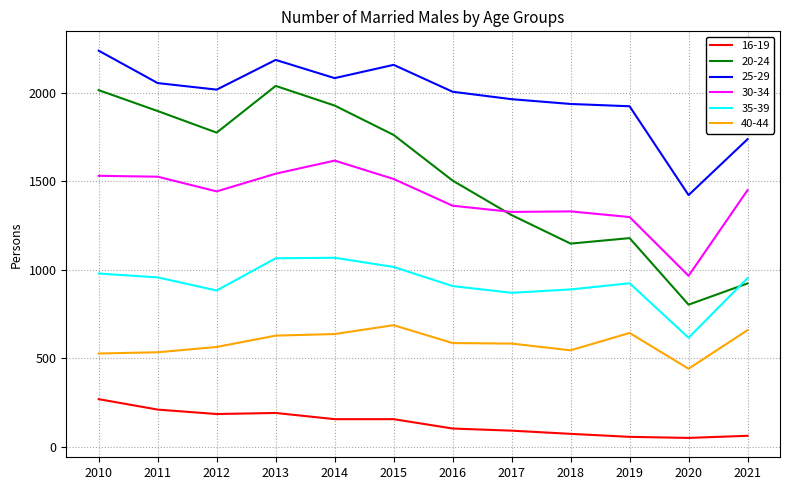

Rank the series at 2013 from highest to lowest value.

25-29, 20-24, 30-34, 35-39, 40-44, 16-19